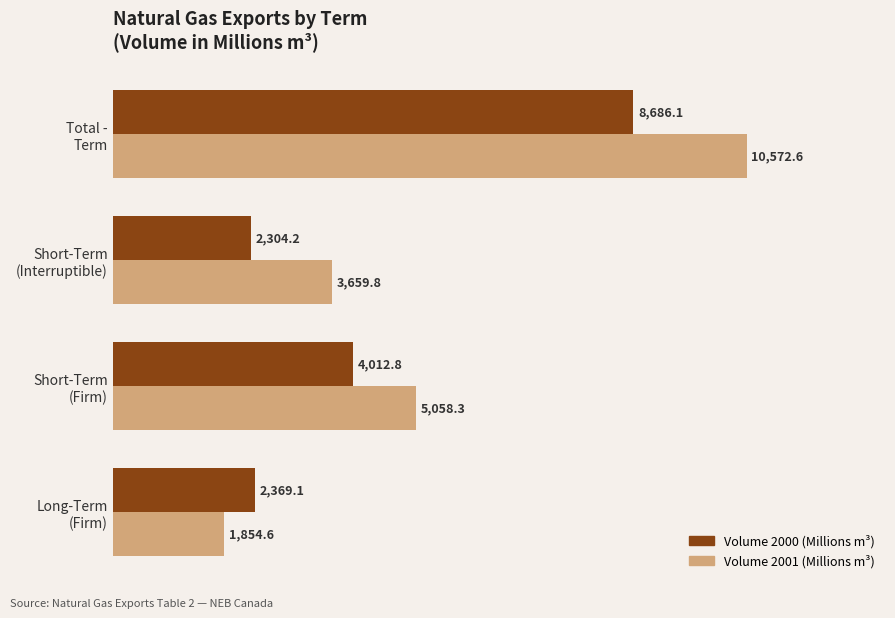

What is the minimum value for Volume 2000 (Millions m³)?

2304.2